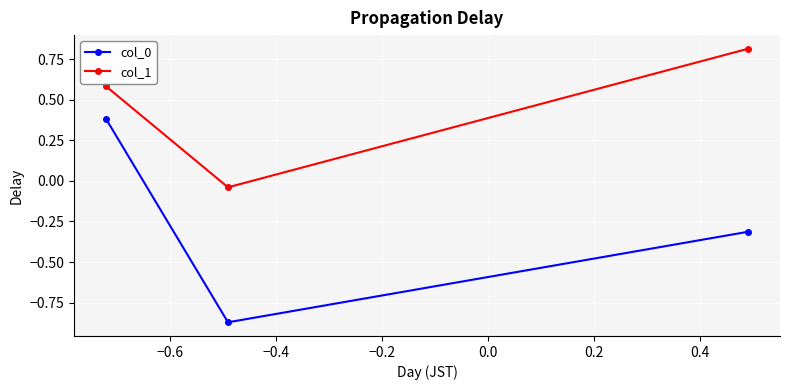

Which series has the largest total across all categories?

col_1